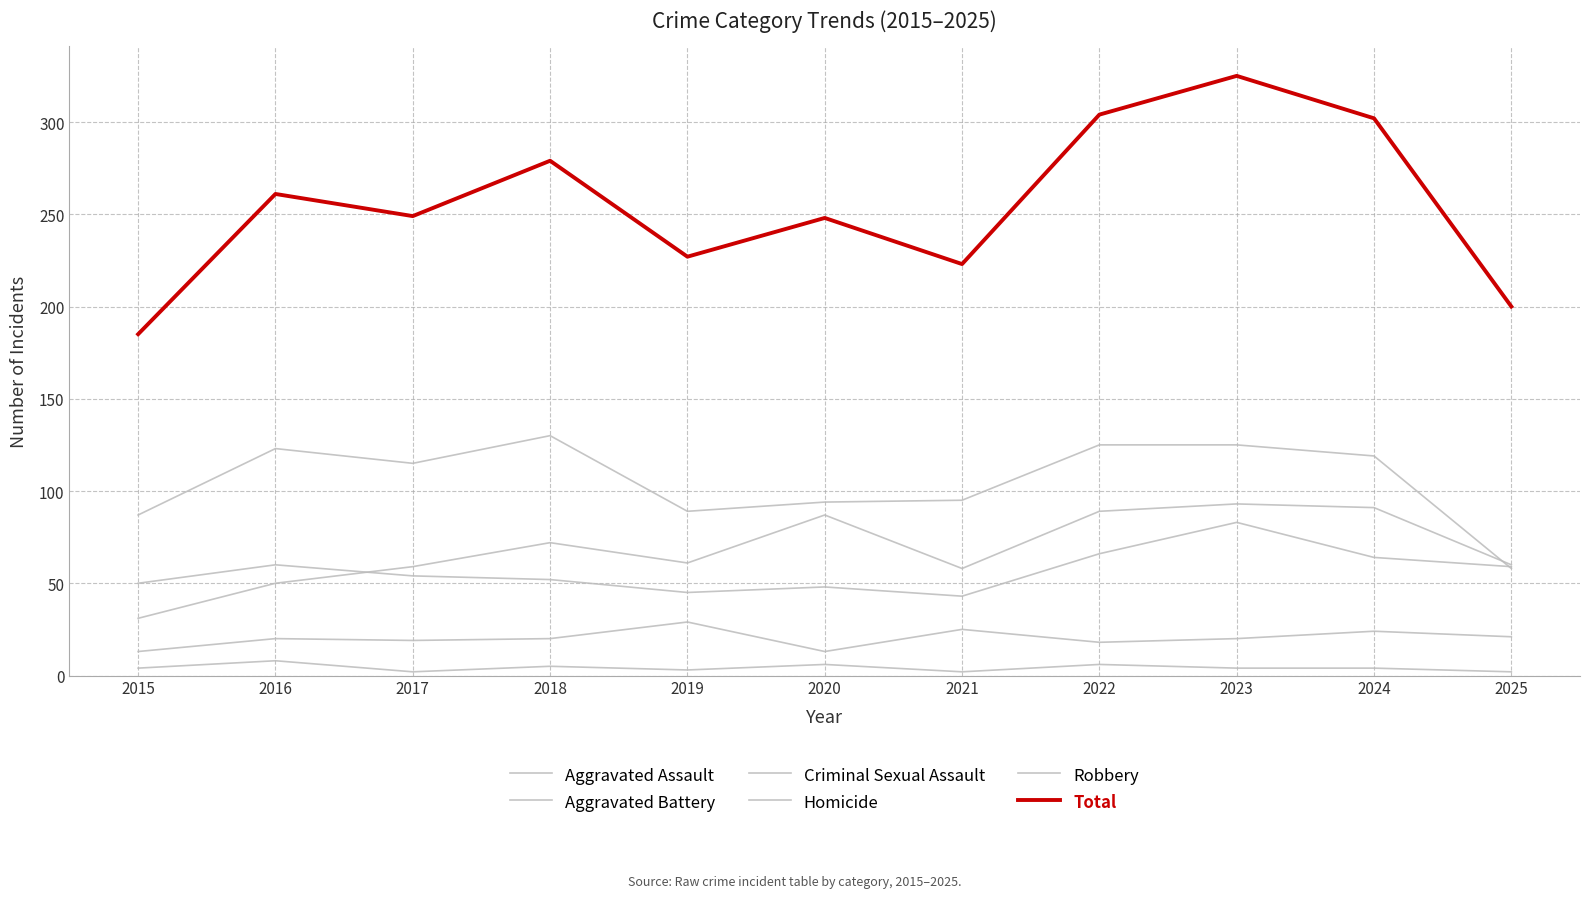

Count the number of data series in this chart.

6